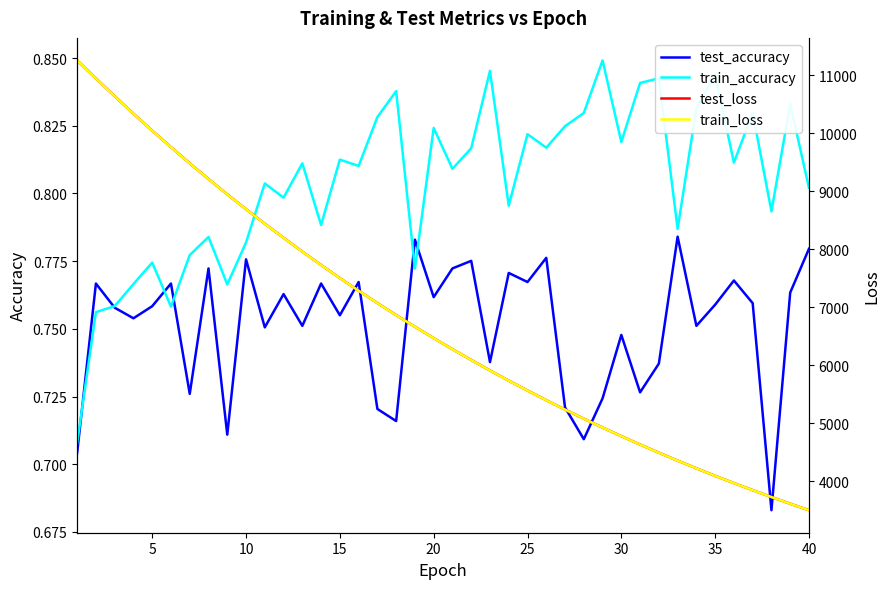

What is the sum of the train_loss values at 27 and 36?

8930.4